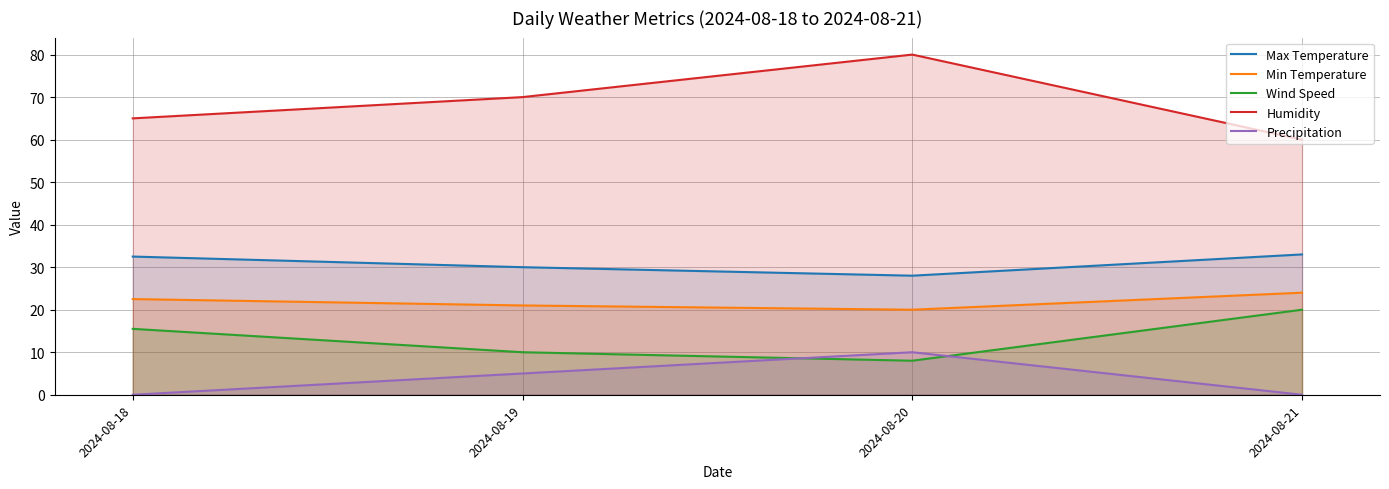

How many Precipitation values are between 0 and 10?

4